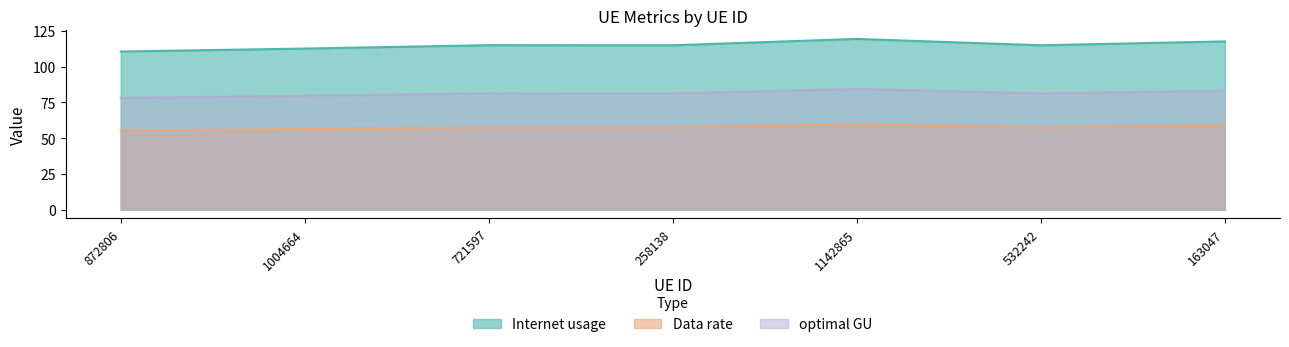

Which has a higher value, 1142865 or 1004664?

1142865